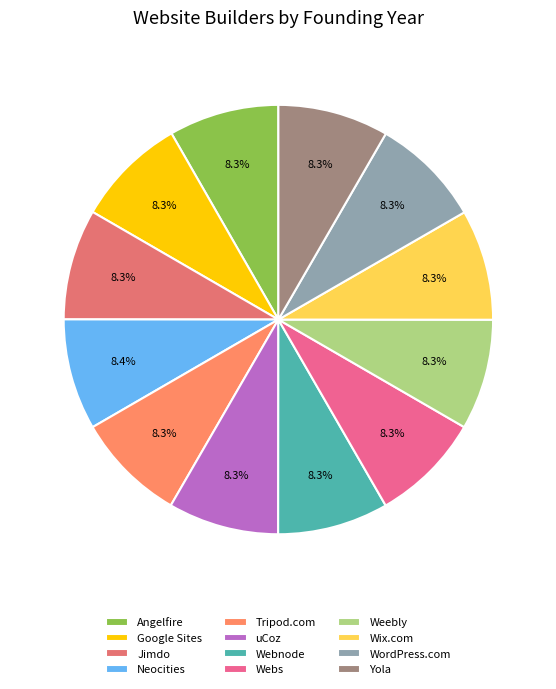

Is Jimdo the majority of the pie?

No